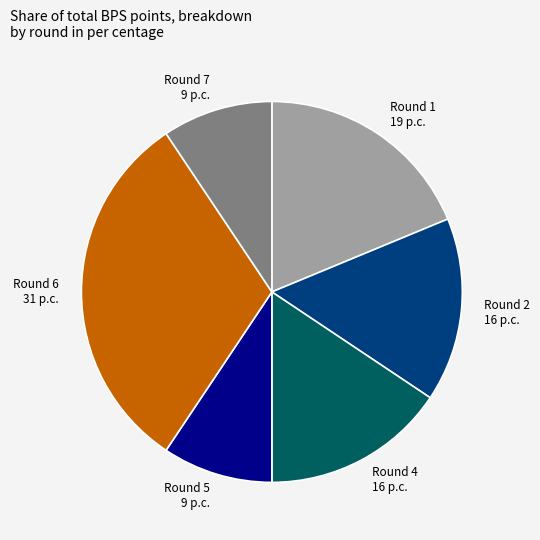

Which slice is the largest?

Round 6